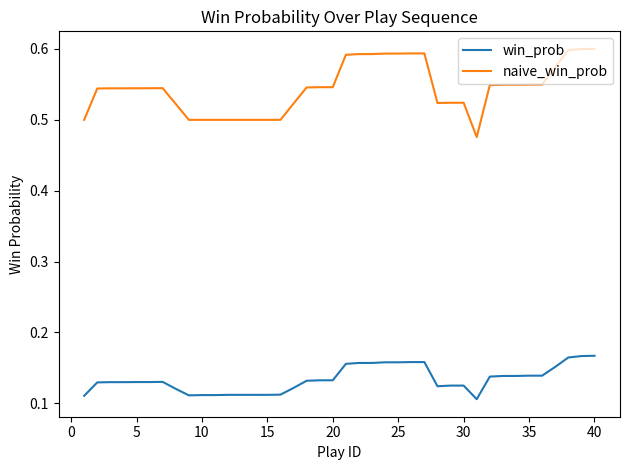

List the series in order of their peak value, lowest first.

win_prob, naive_win_prob